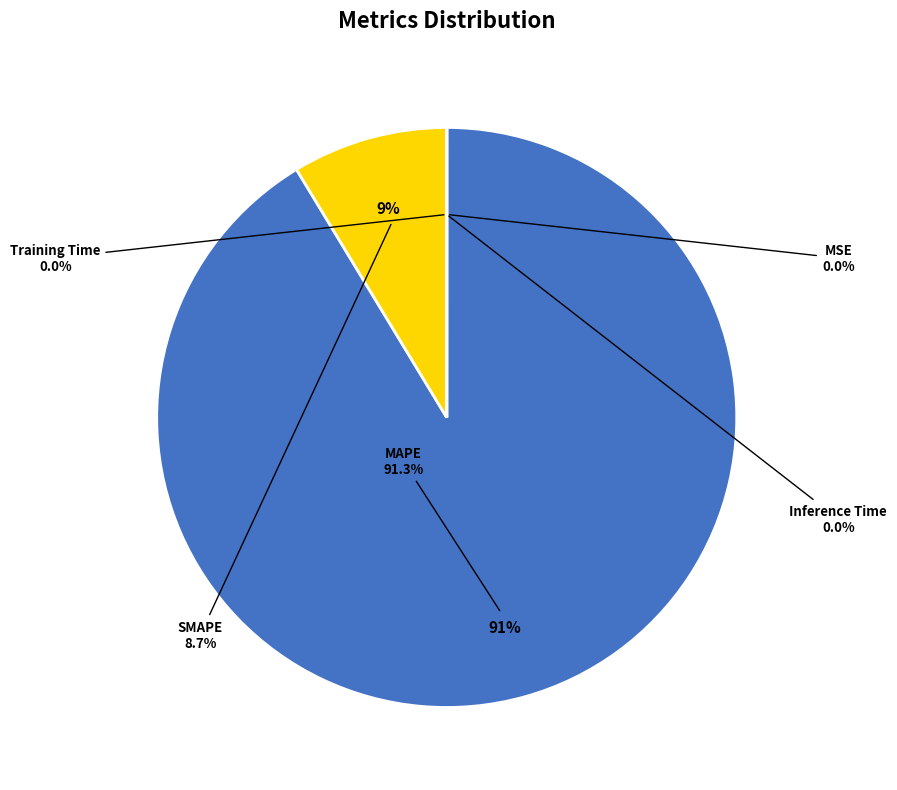

How many segments does this pie chart have?

5